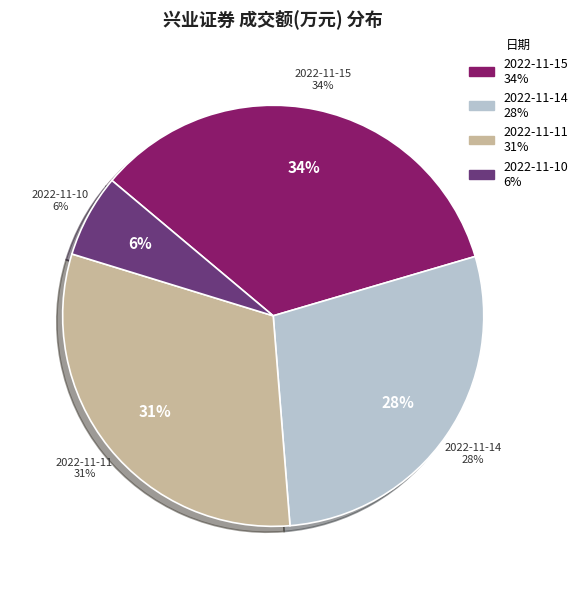

What is the smallest slice in the pie chart?

2022-11-10